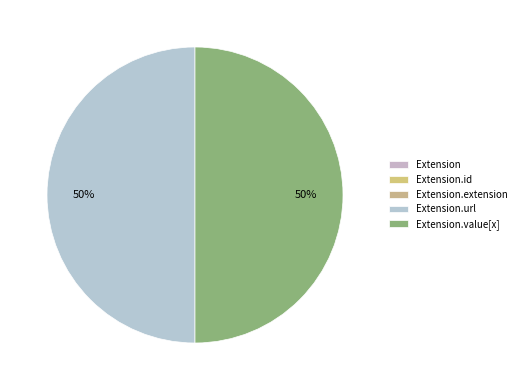

Does any single category account for the majority?

No